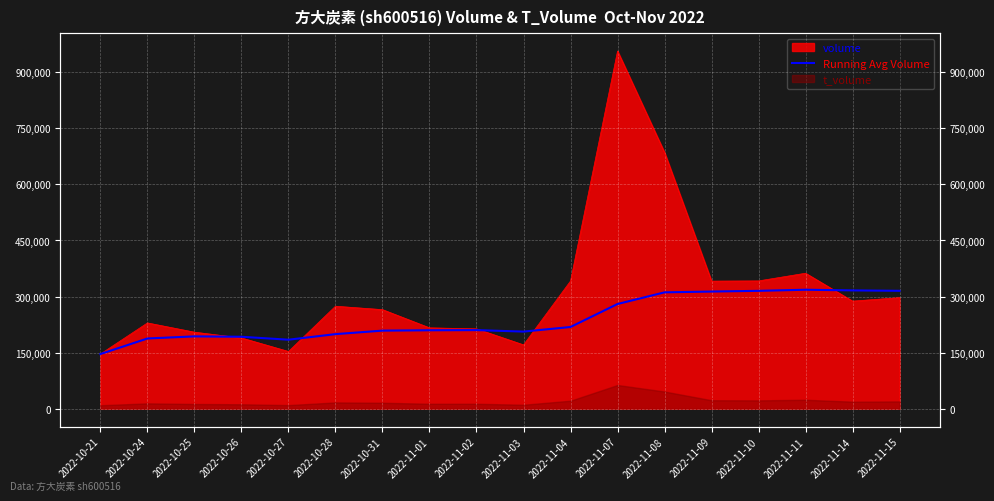

How many values are below 210214?

9